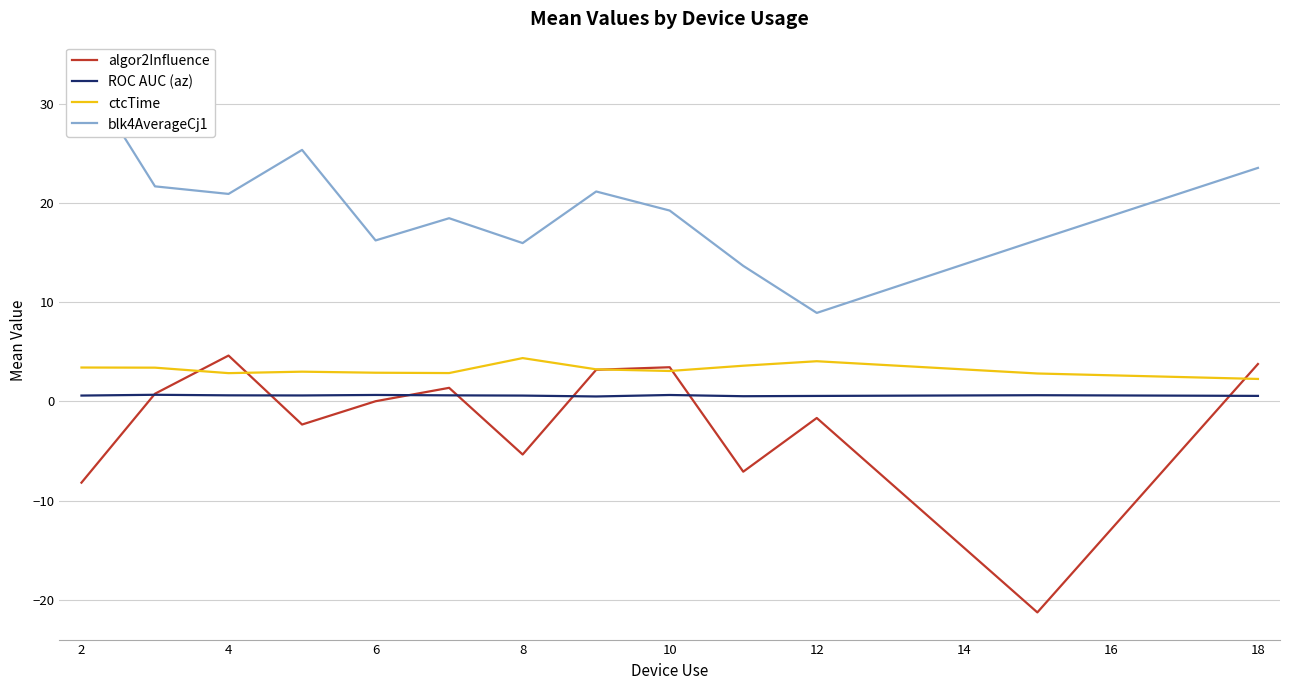

What is the lowest value of the ctcTime series?

2.3